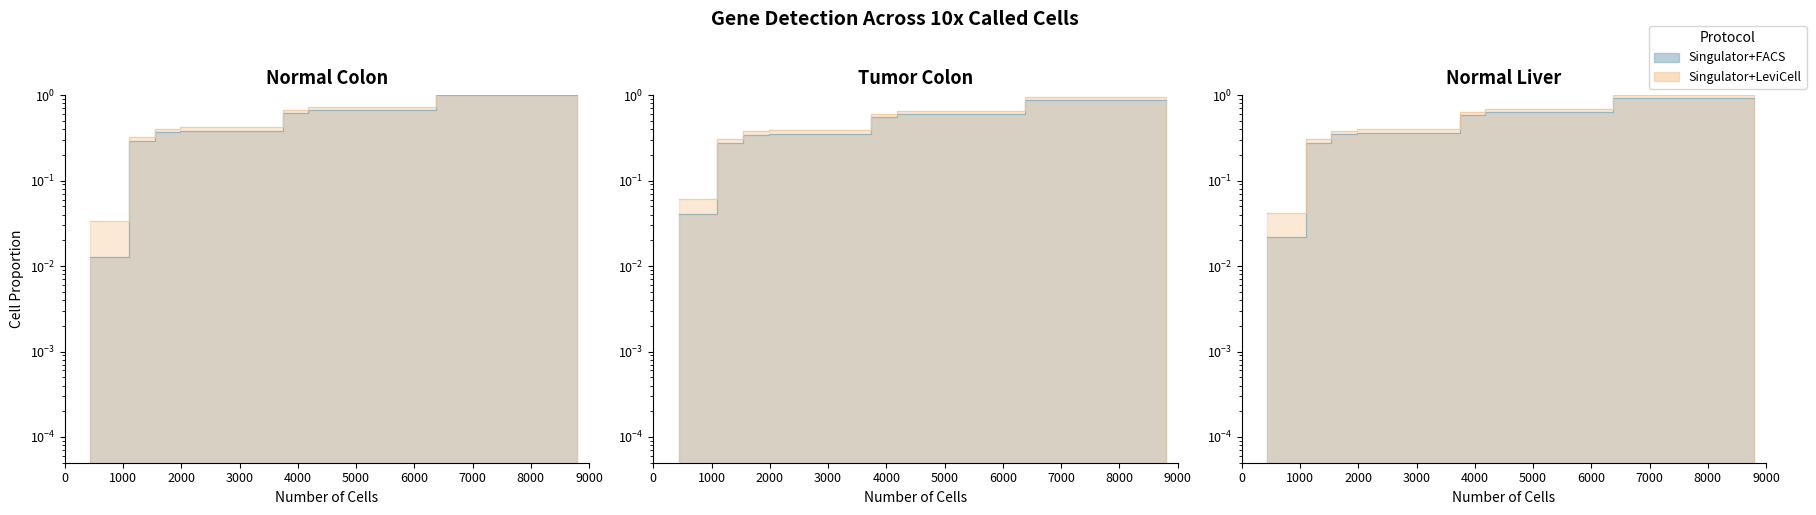

How many lines are shown in the chart?

3